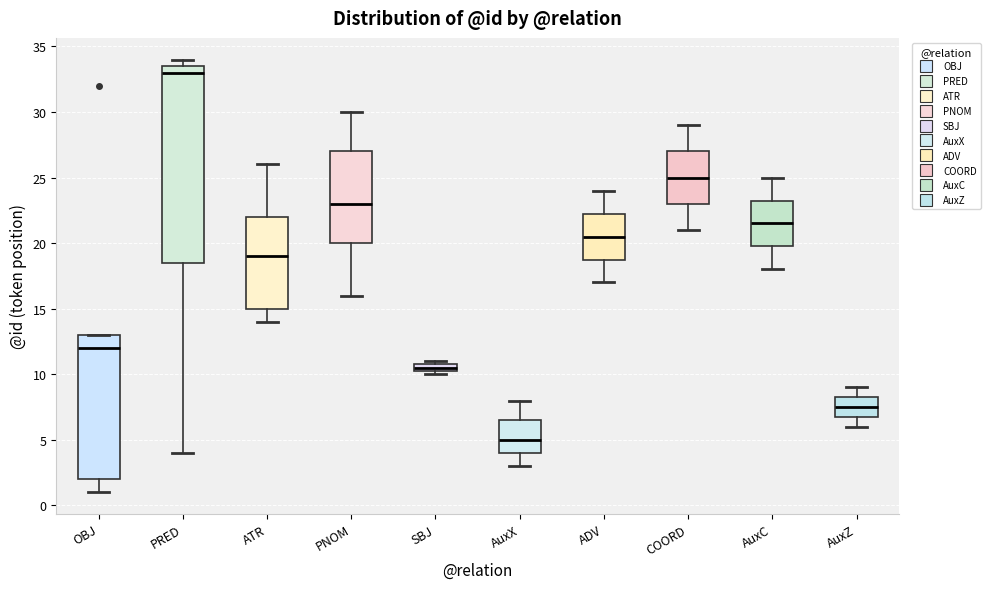

Where does the lower whisker of the box for AuxZ end on the y-axis? The values are not printed on the chart, so give them approximately, as read against the axis.

6.0